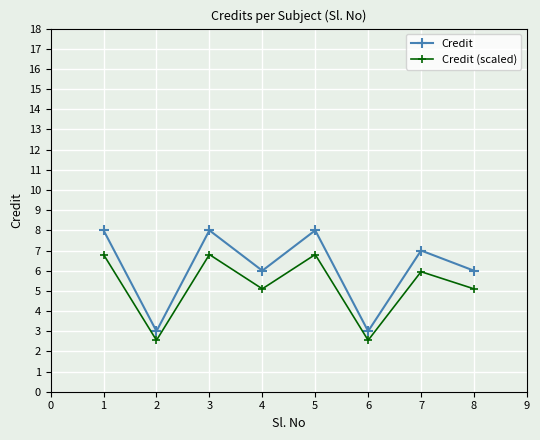

Count the number of categories in the chart.

8